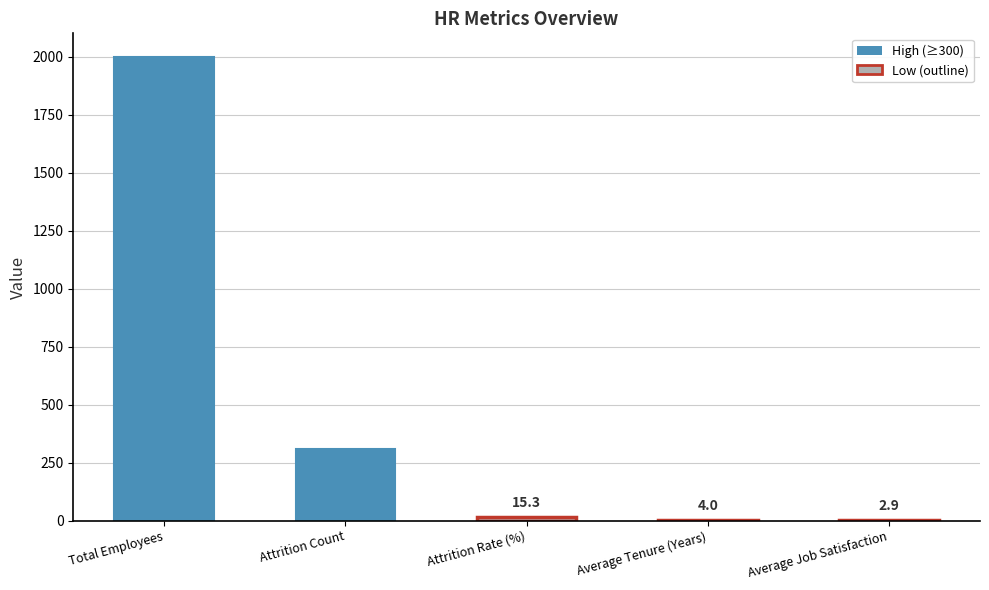

Which label corresponds to the largest value in the chart?

Total Employees